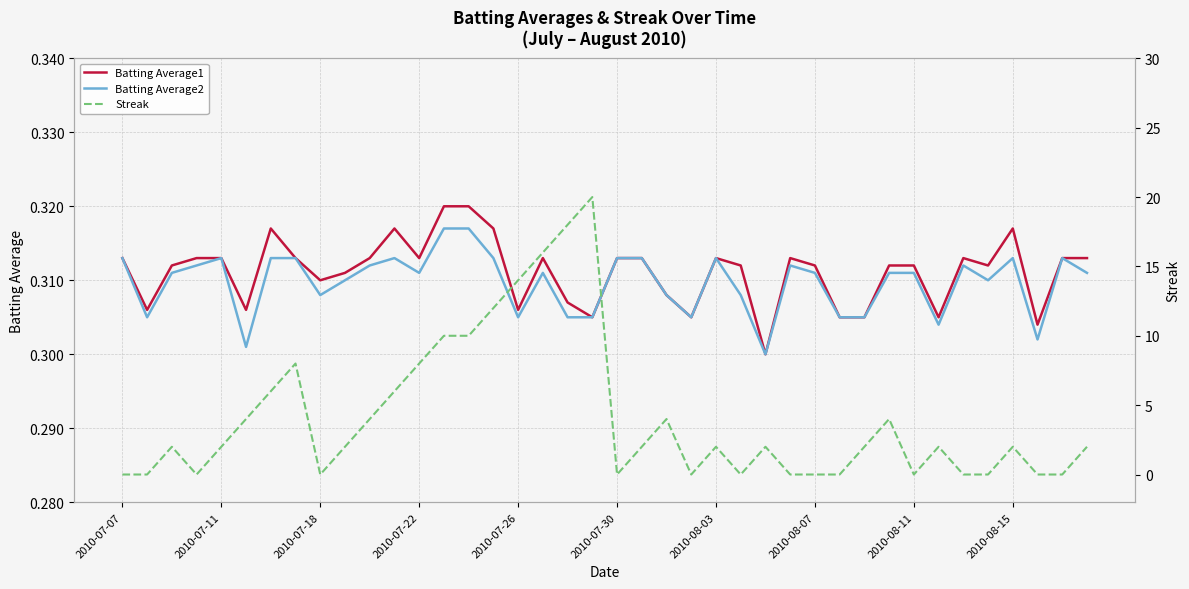

The value of Batting Average2 at 2010-07-11 is 0.4. True or false?

False